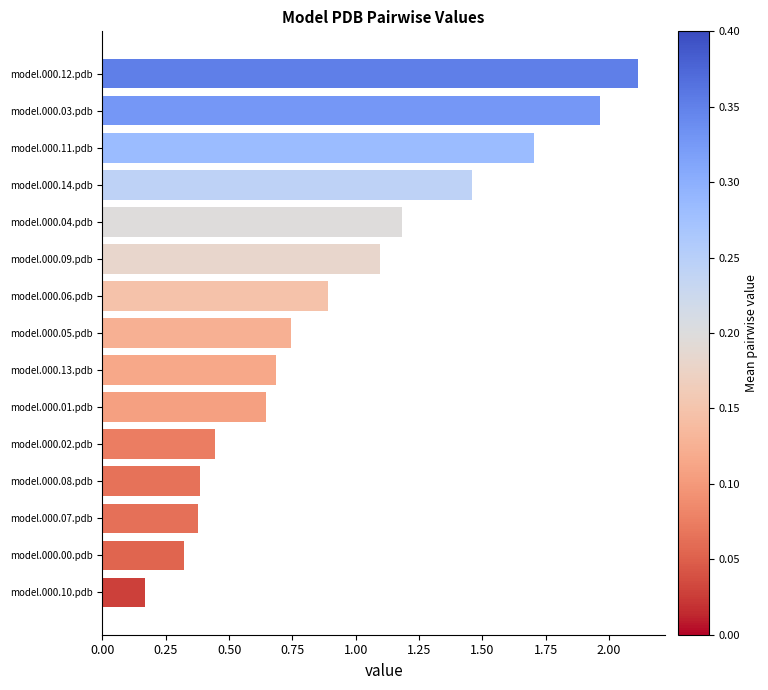

What is the difference between the maximum and minimum values?

1.9